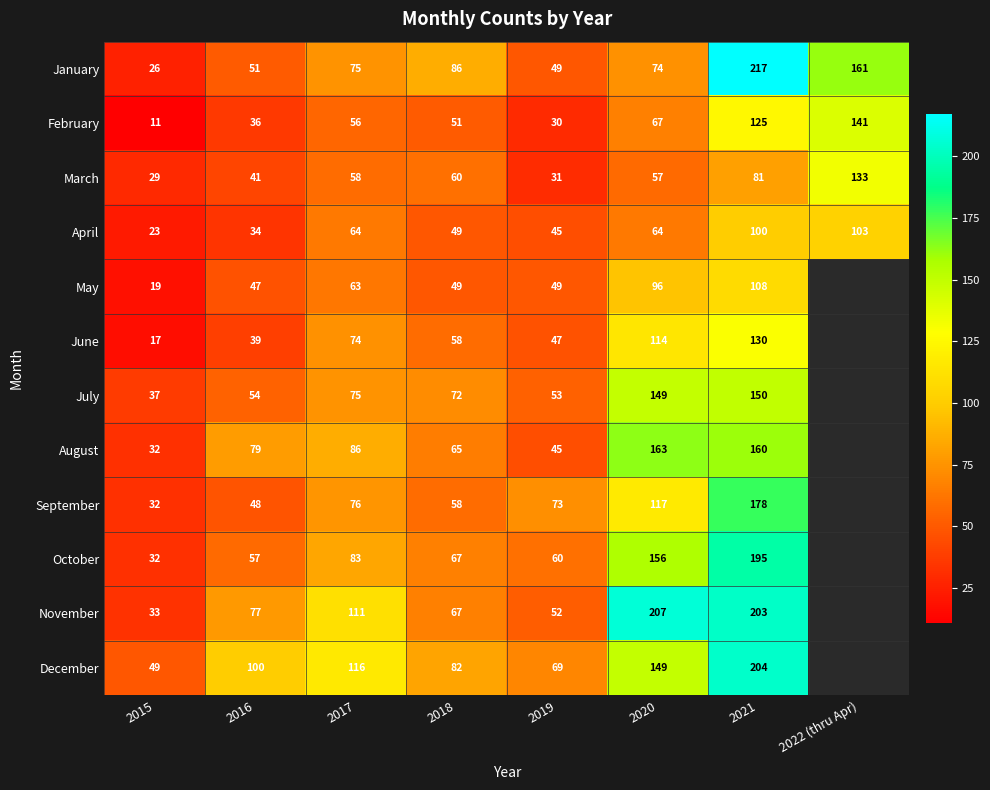

True or false: November has a value of 350 at 2020.

False